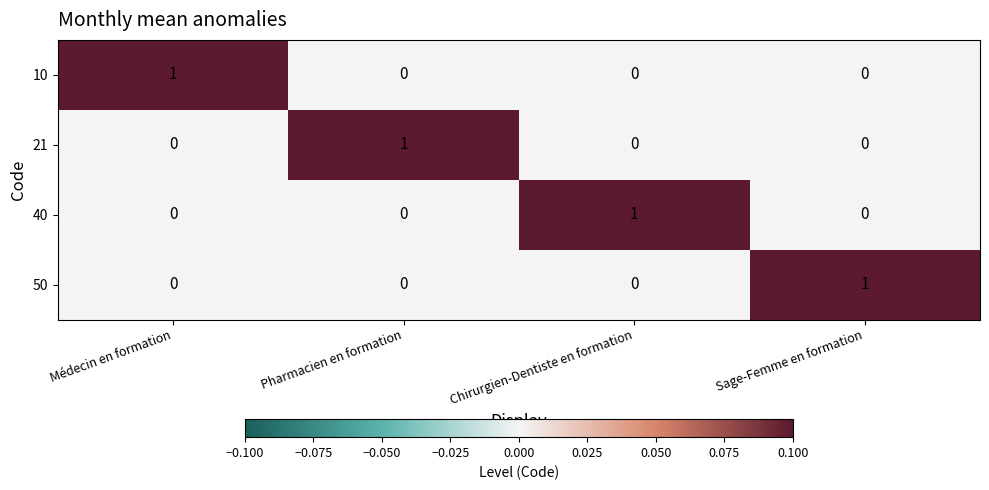

At how many categories does at least one series exceed 0?

4